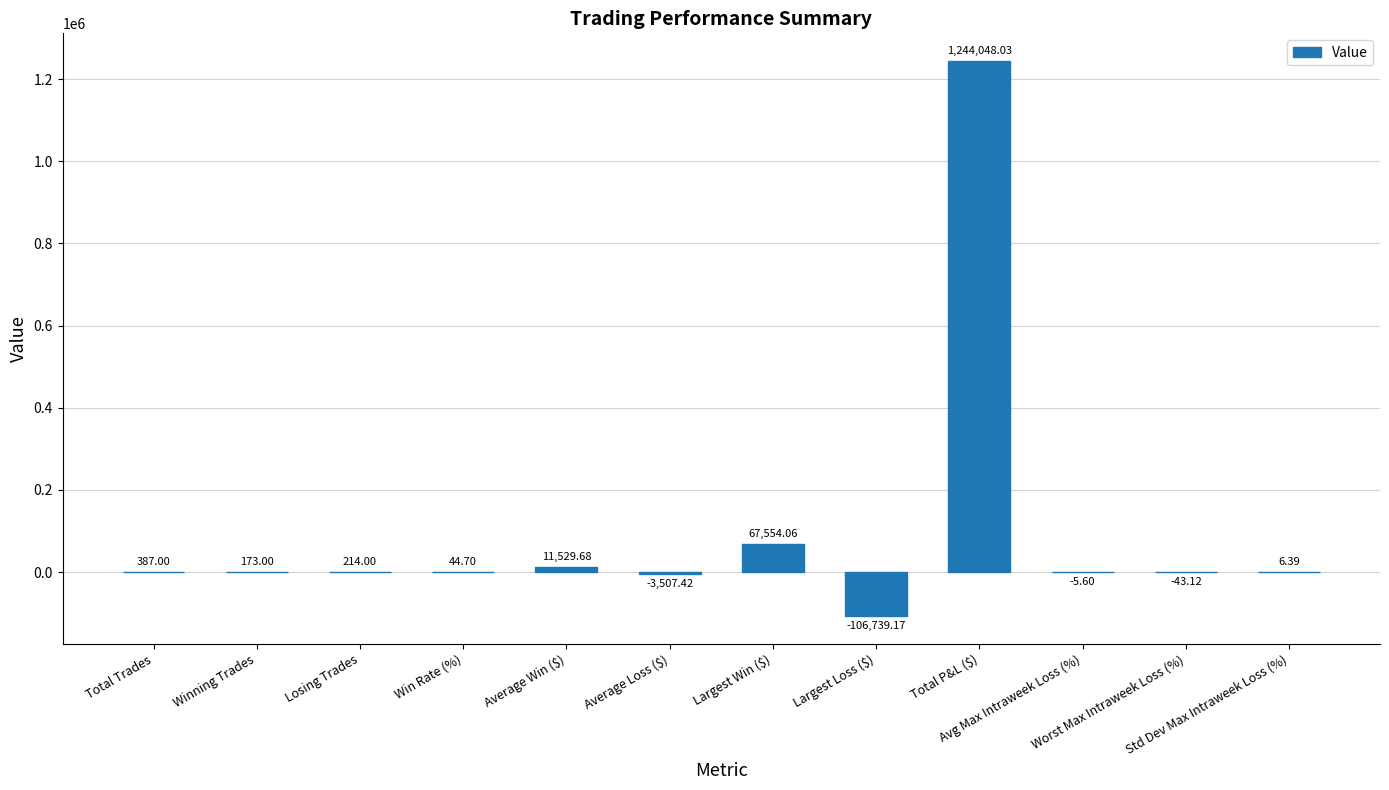

What is the sum of all values?

1213661.6